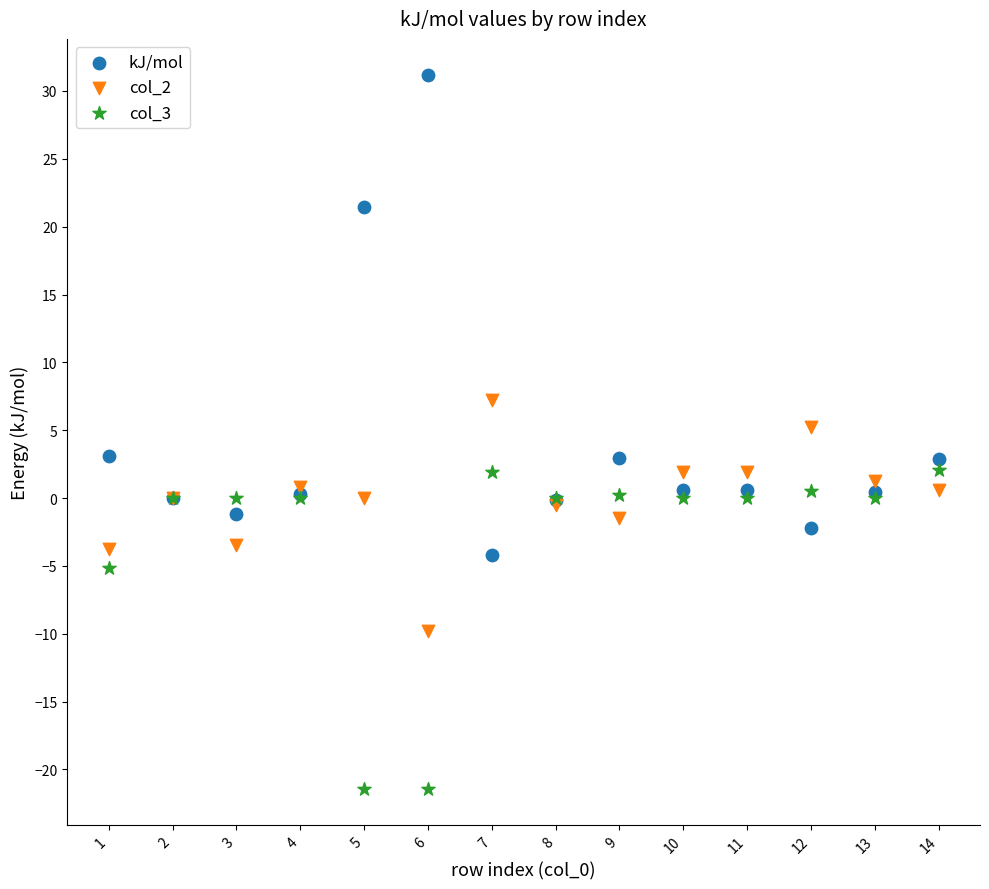

Which series has the largest Y range (max minus min)?

kJ/mol